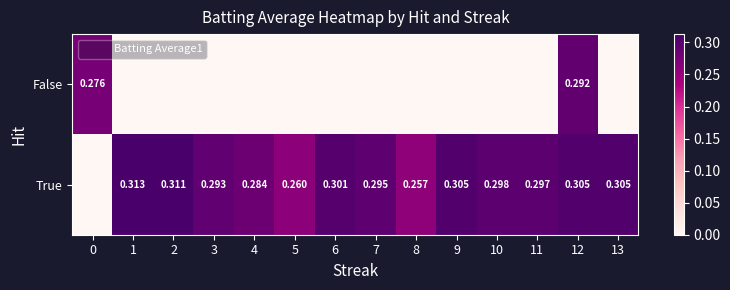

The False series shows -0.1 at 1. True or false?

False